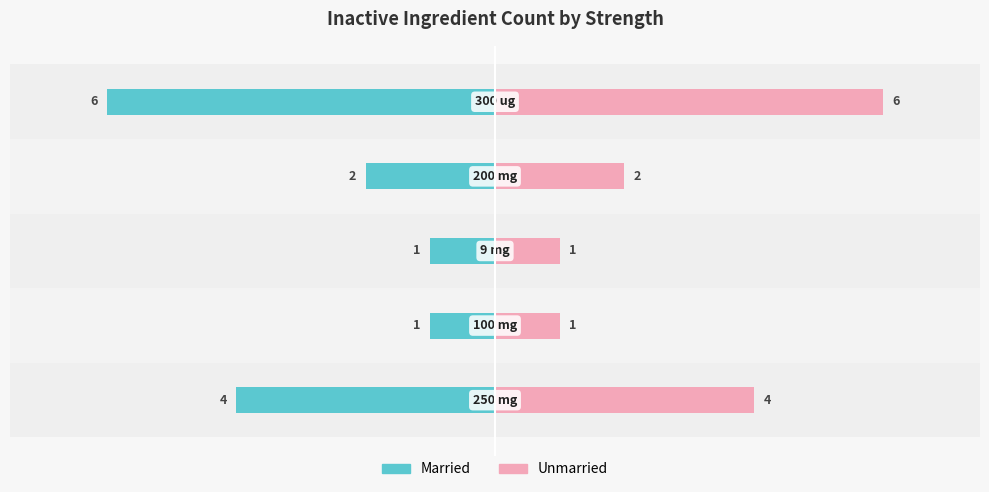

What is the difference between the maximum and minimum values in the Married series?

5